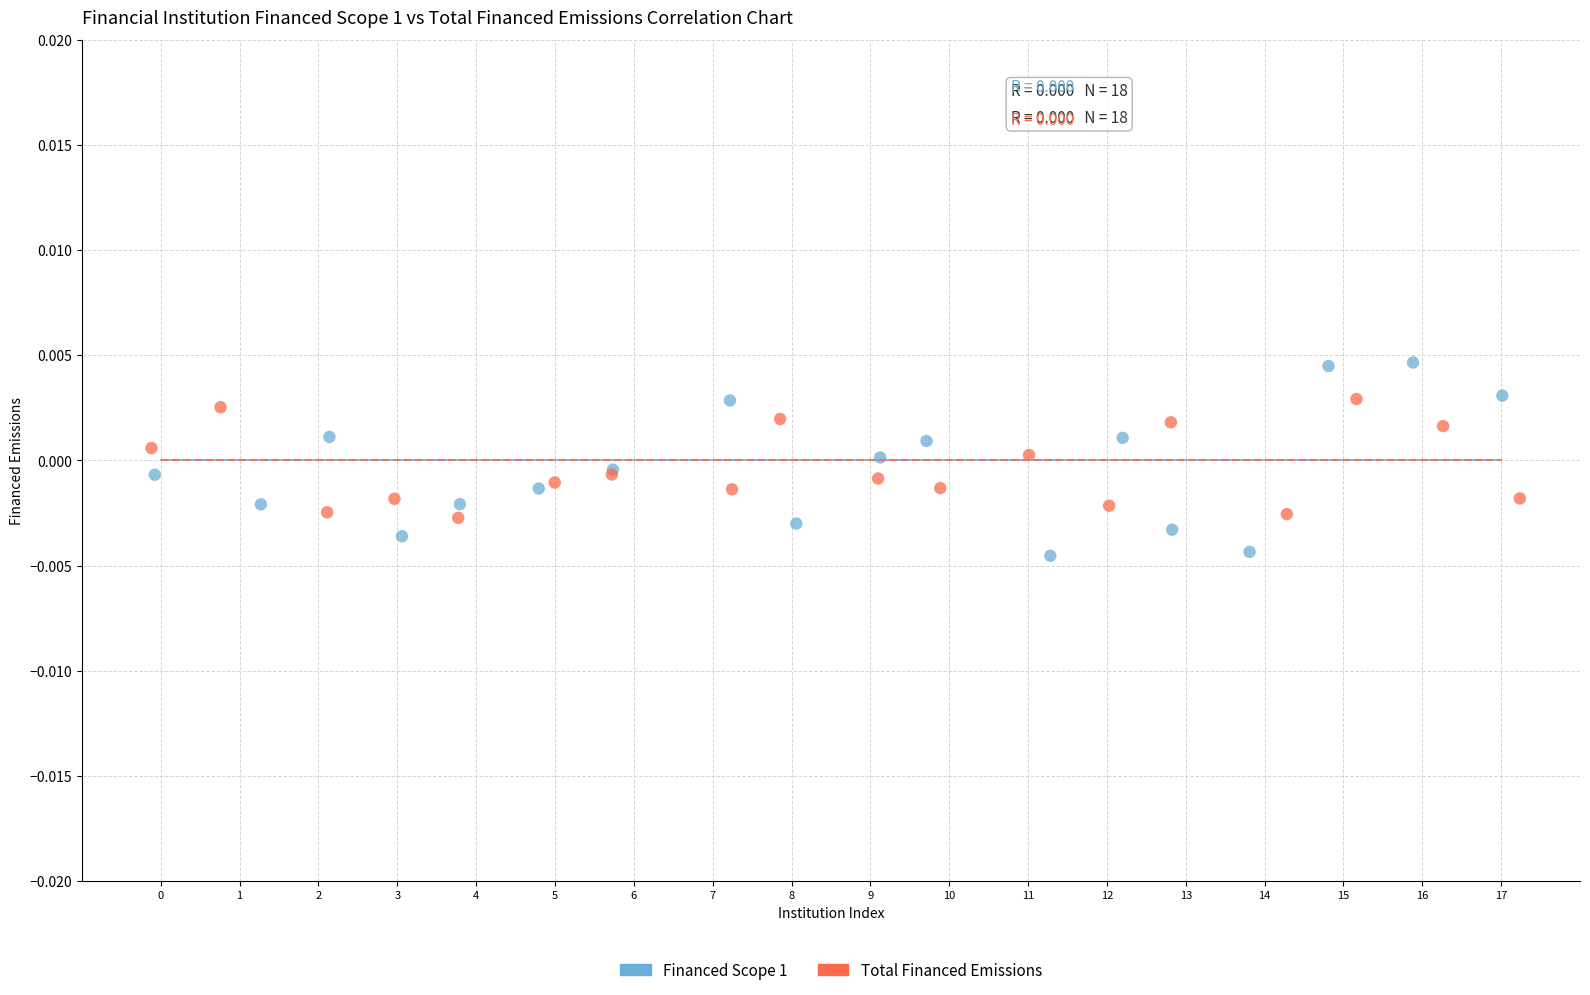

What are all the series names shown in the legend?

Financed Scope 1, Total Financed Emissions